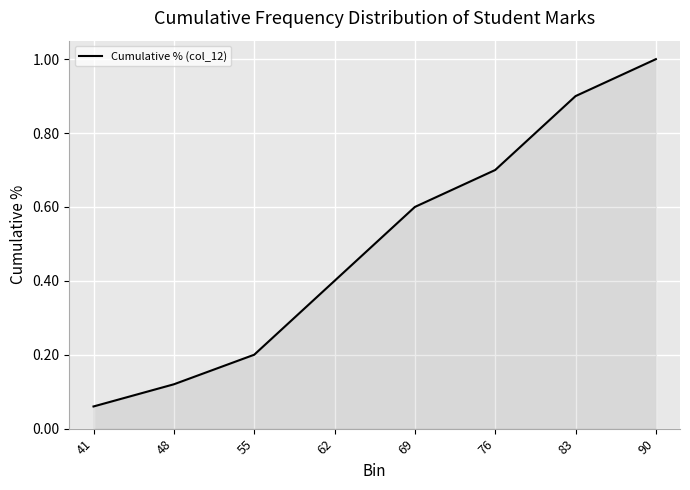

The value at 76 is 0.7. True or false?

True